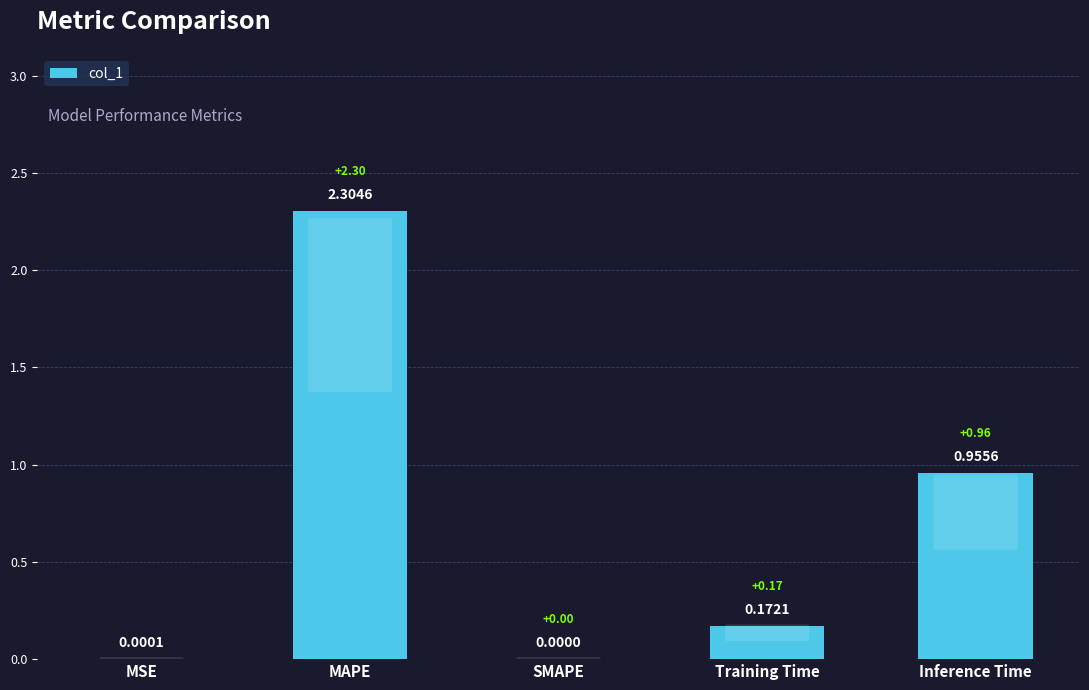

Is it true that the value at Inference Time is 0.3?

False